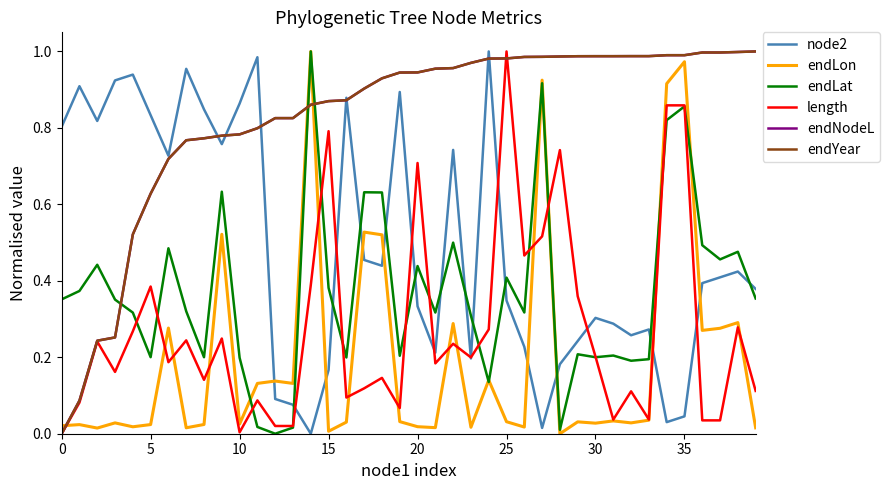

Which category has the highest value in the endNodeL series?

39